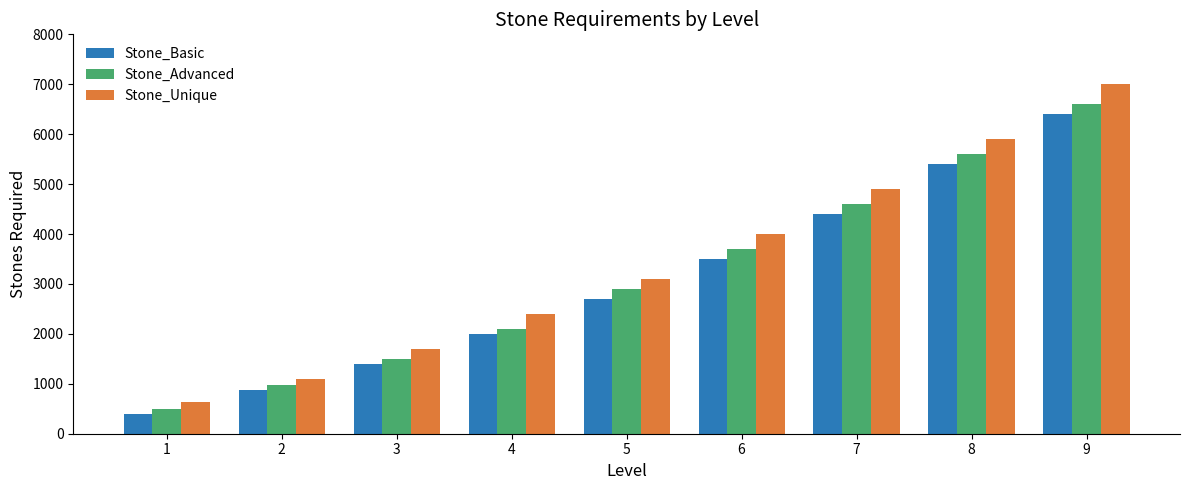

What is the difference between the maximum and minimum values in the Stone_Advanced series?

6100